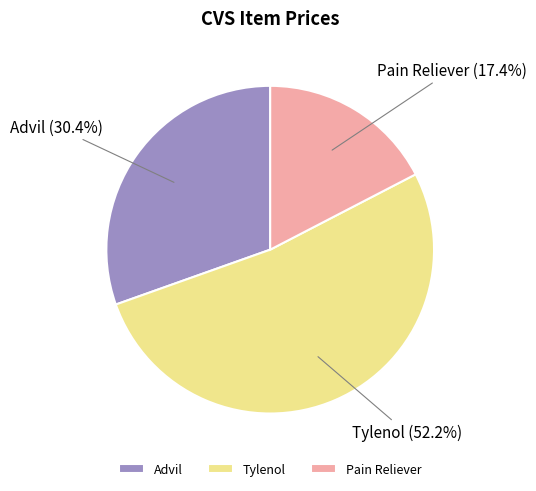

Is it true that Pain Reliever is 32% of the pie?

False